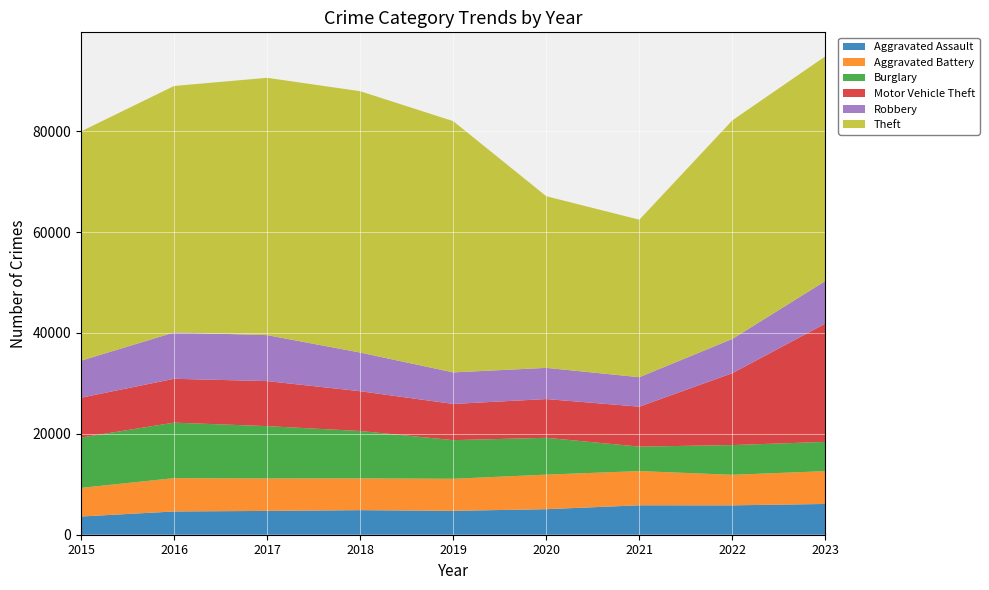

Reading right to left, what are all the values shown in this chart?

Aggravated Assault: 2023=6097	2022=5821	2021=5833	2020=5059	2019=4732	2018=4870	2017=4719	2016=4609	2015=3608
Aggravated Battery: 2023=6505	2022=6056	2021=6780	2020=6850	2019=6358	2018=6297	2017=6433	2016=6609	2015=5678
Burglary: 2023=5798	2022=5891	2021=4850	2020=7301	2019=7653	2018=9390	2017=10369	2016=10999	2015=9975
Motor Vehicle Theft: 2023=23461	2022=14255	2021=7916	2020=7680	2019=7179	2018=7886	2017=8928	2016=8689	2015=7893
Robbery: 2023=8436	2022=6788	2021=5842	2020=6182	2019=6252	2018=7664	2017=9110	2016=9182	2015=7342
Theft: 2023=44536	2022=43325	2021=31215	2020=34018	2019=49797	2018=51798	2017=51000	2016=48855	2015=45443